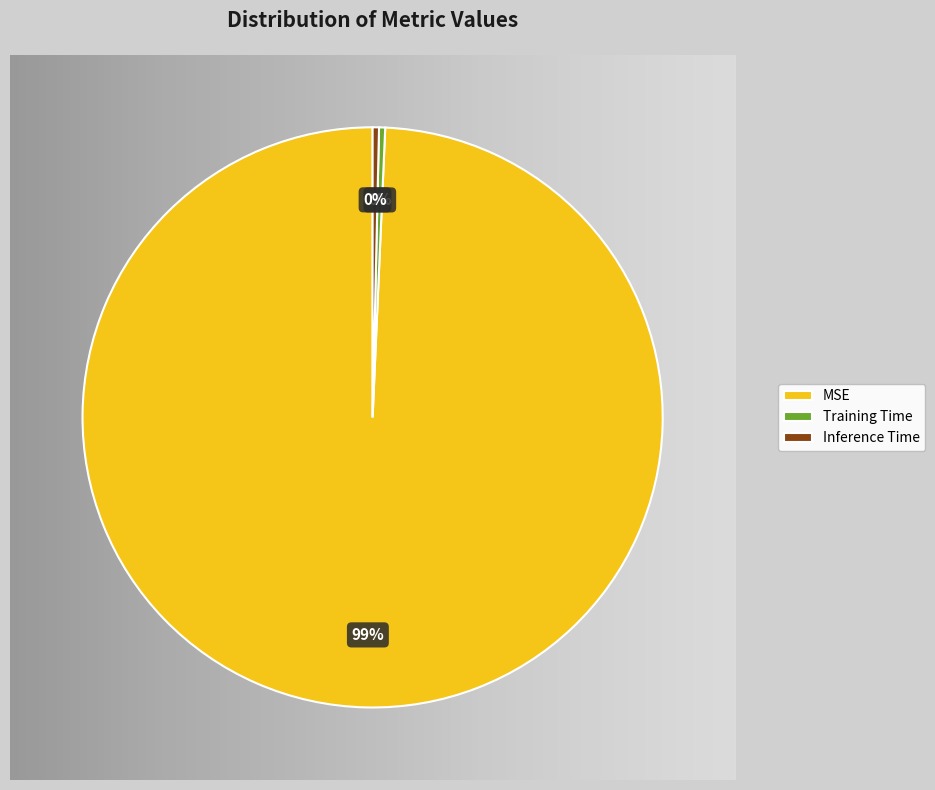

Is it true that Training Time is 0% of the pie?

True